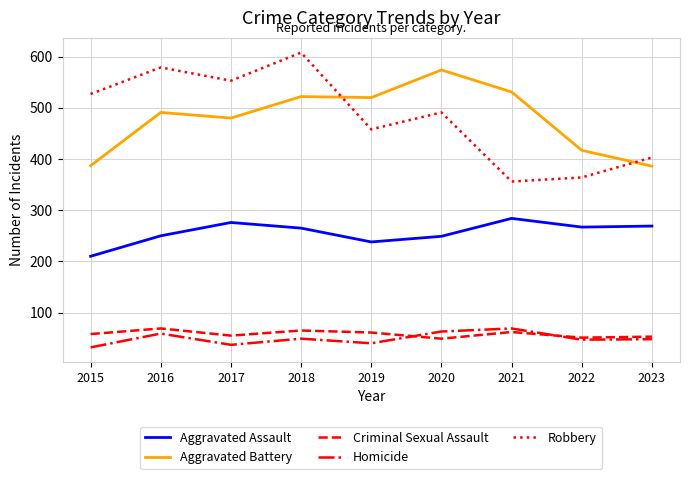

True or false: Criminal Sexual Assault has a value of 69 at 2016.

True